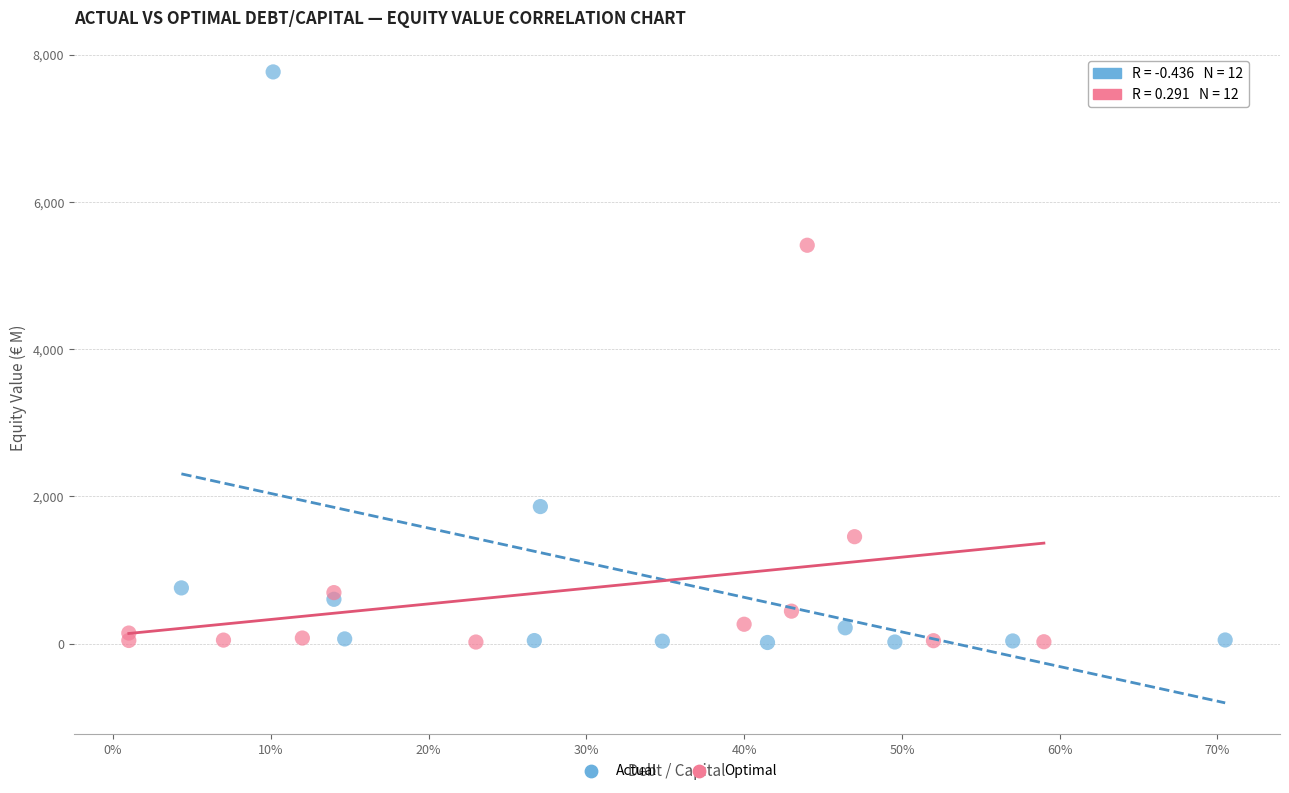

Which series contains the highest Y value?

Actual